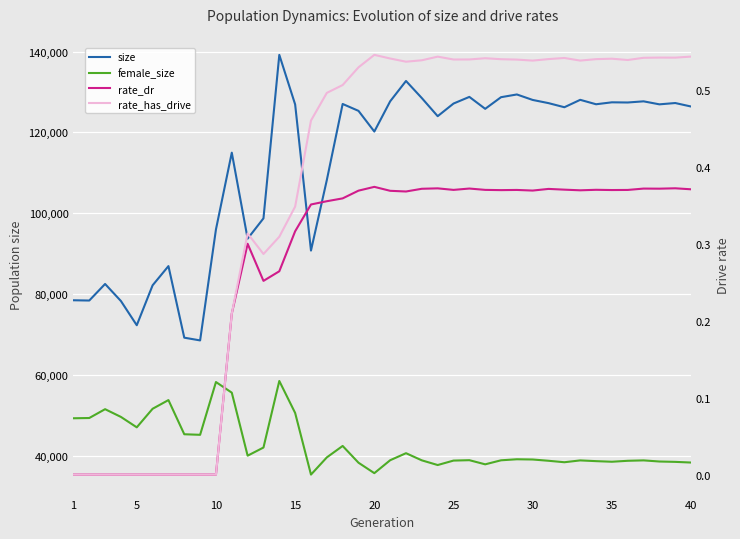

Is this an area chart (filled region under the line)?

No